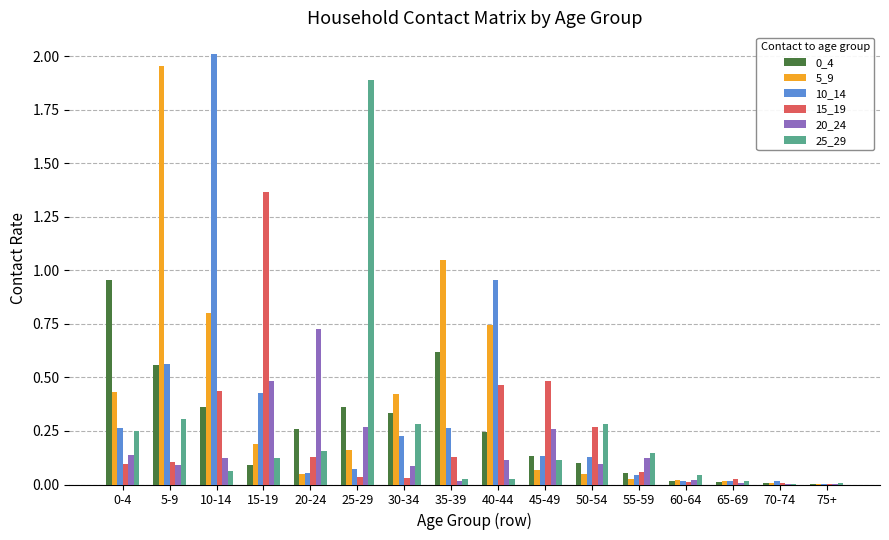

Between 30-34 and 35-39, which series saw the biggest shift?

5_9